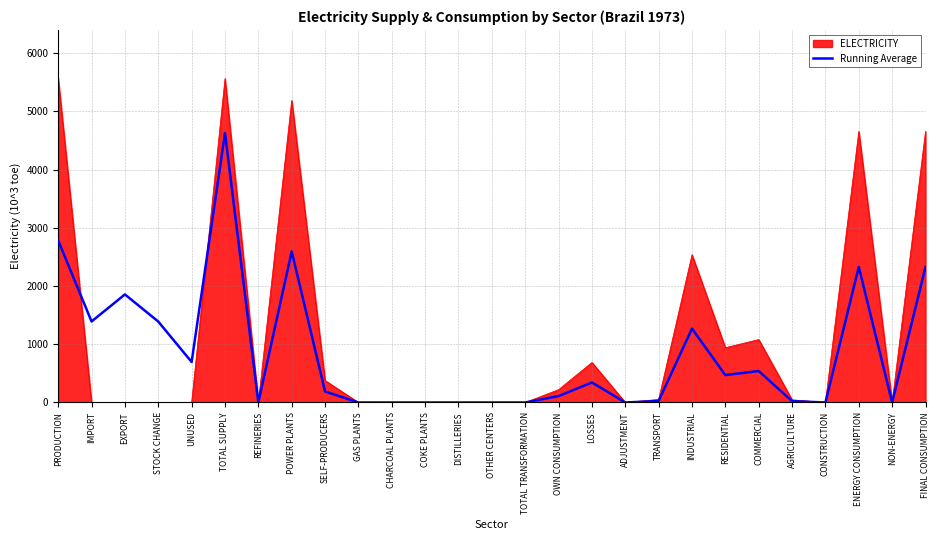

Is it true that Running Average equals 0.0 at GAS PLANTS?

True